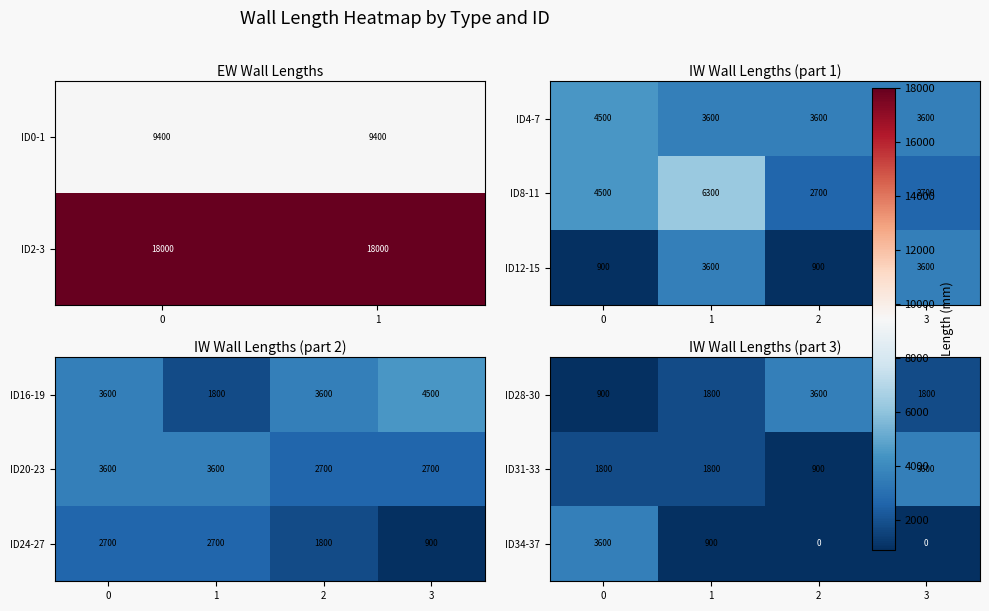

What is the average value of the ID0-1 series?

9400